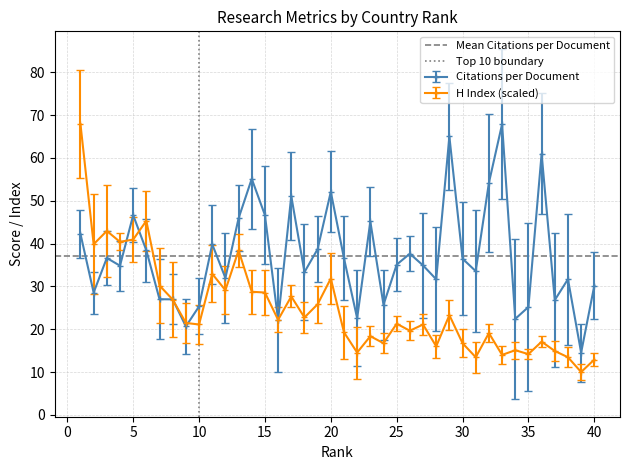

Which series has the largest total across all categories?

Mean Citations per Document